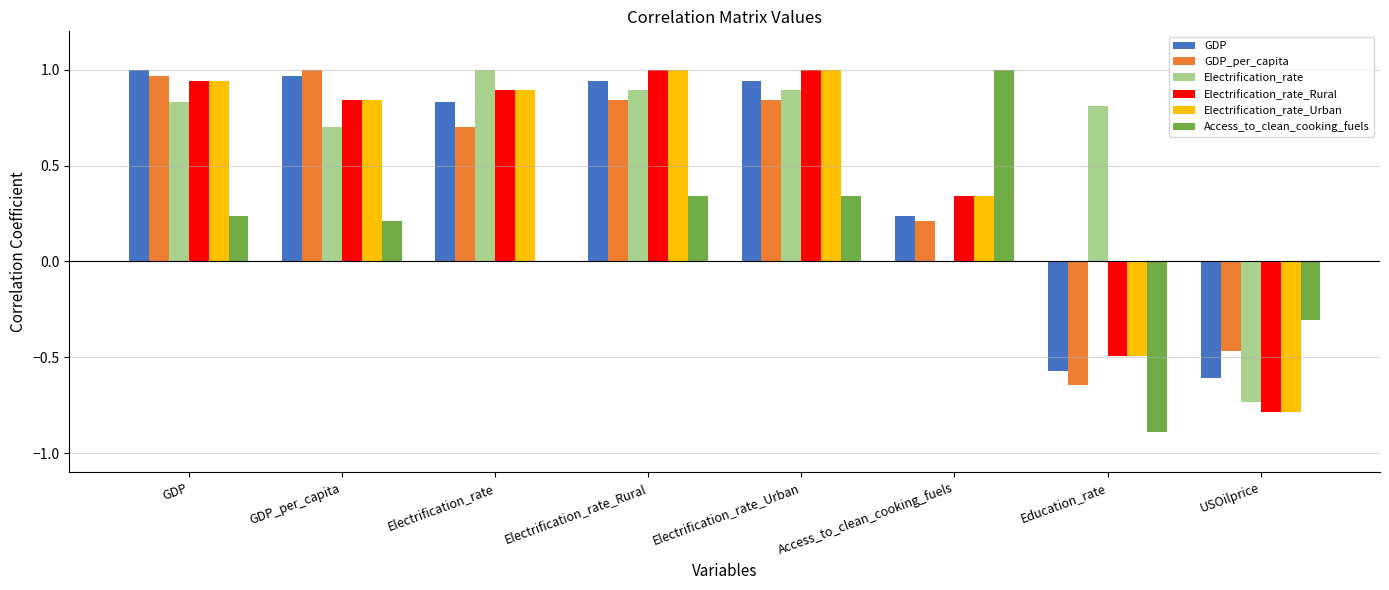

The value of Electrification_rate_Urban at Electrification_rate_Rural is 1.0. True or false?

True